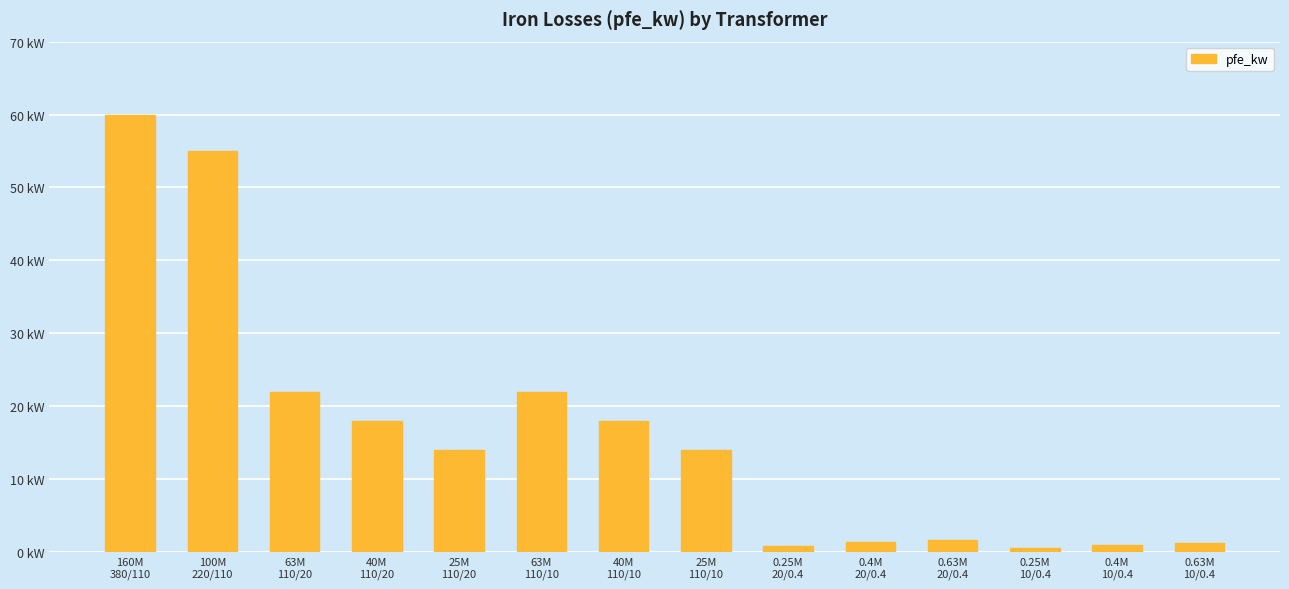

The value at 0.25M
20/0.4 is 0.8. True or false?

True